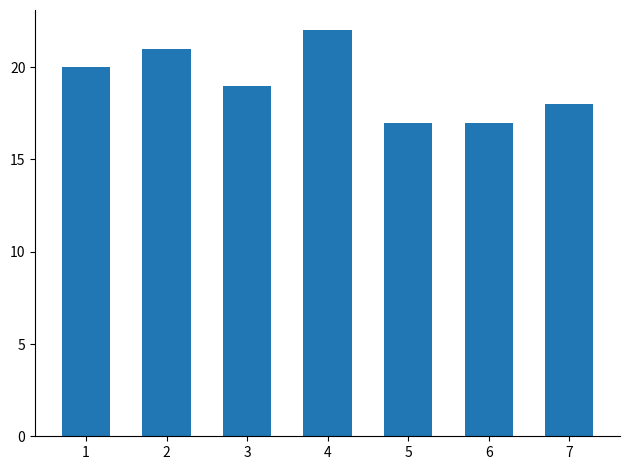

What is the difference between the second highest and second lowest values?

4